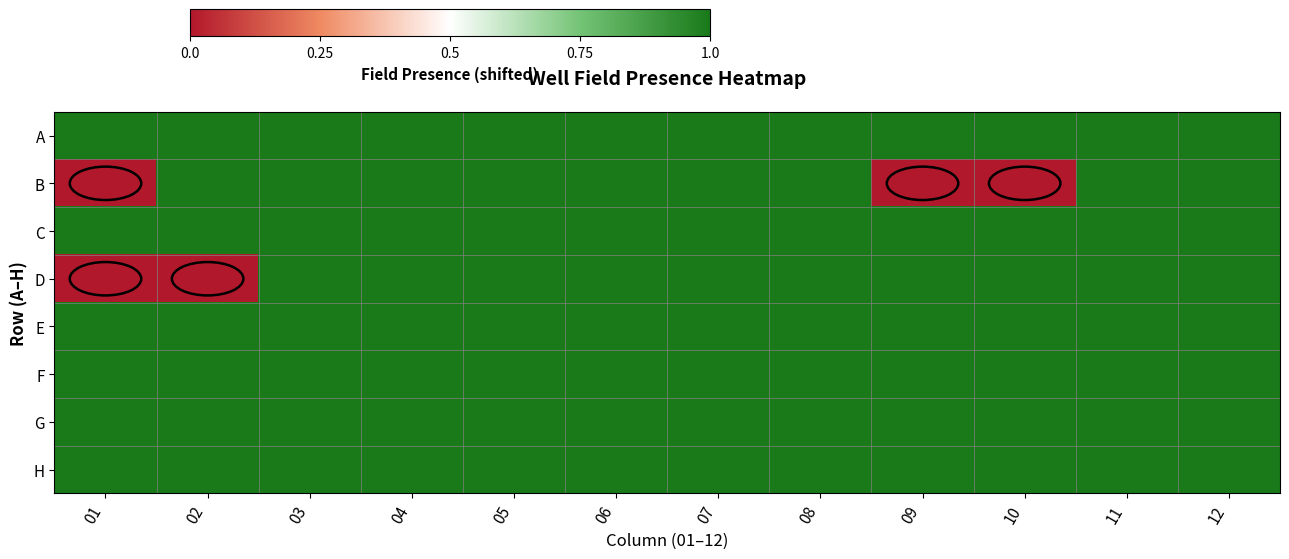

Which category has the lowest value across all series?

01